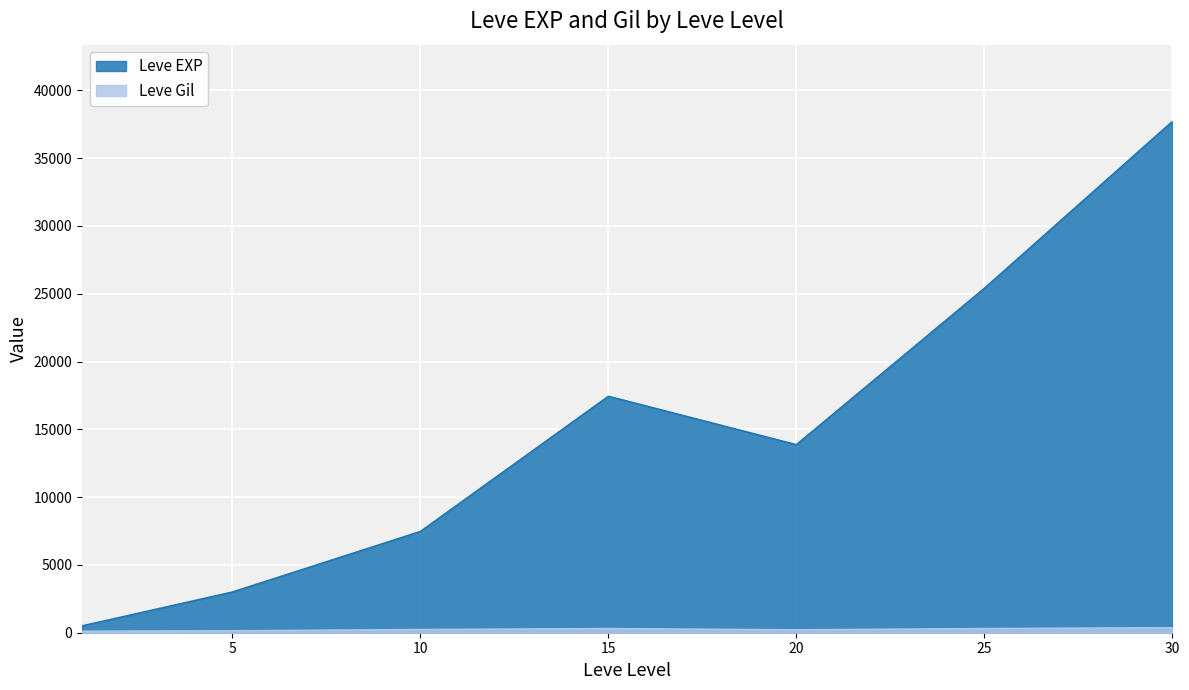

Which series ends up on top after the final intersection of Leve Gil and Leve EXP?

Leve EXP